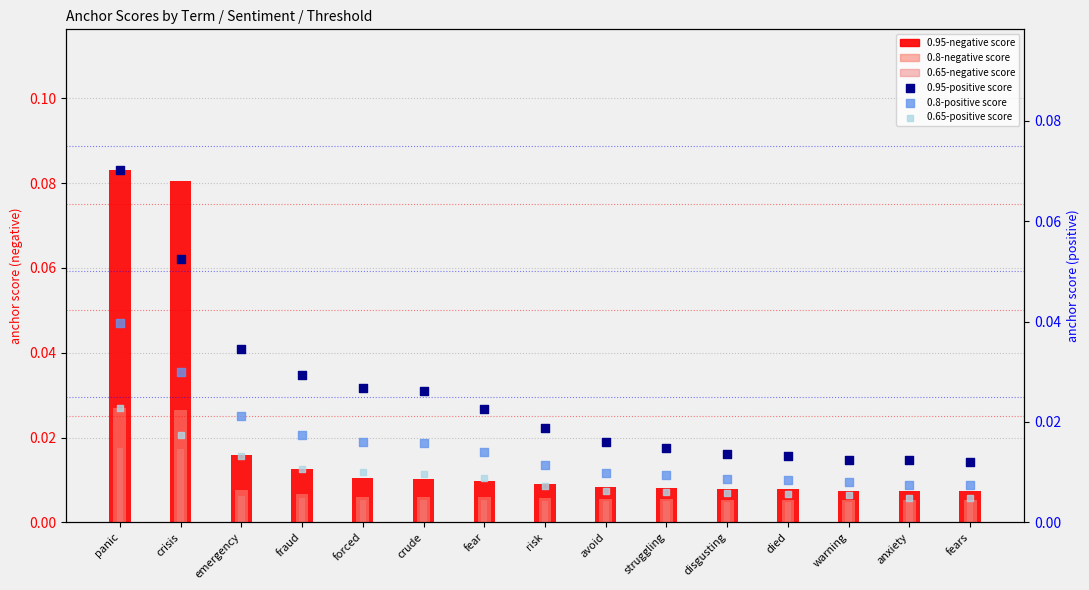

Is the value of 0.95-negative at warning greater than the value of 0.65-positive at warning?

Yes